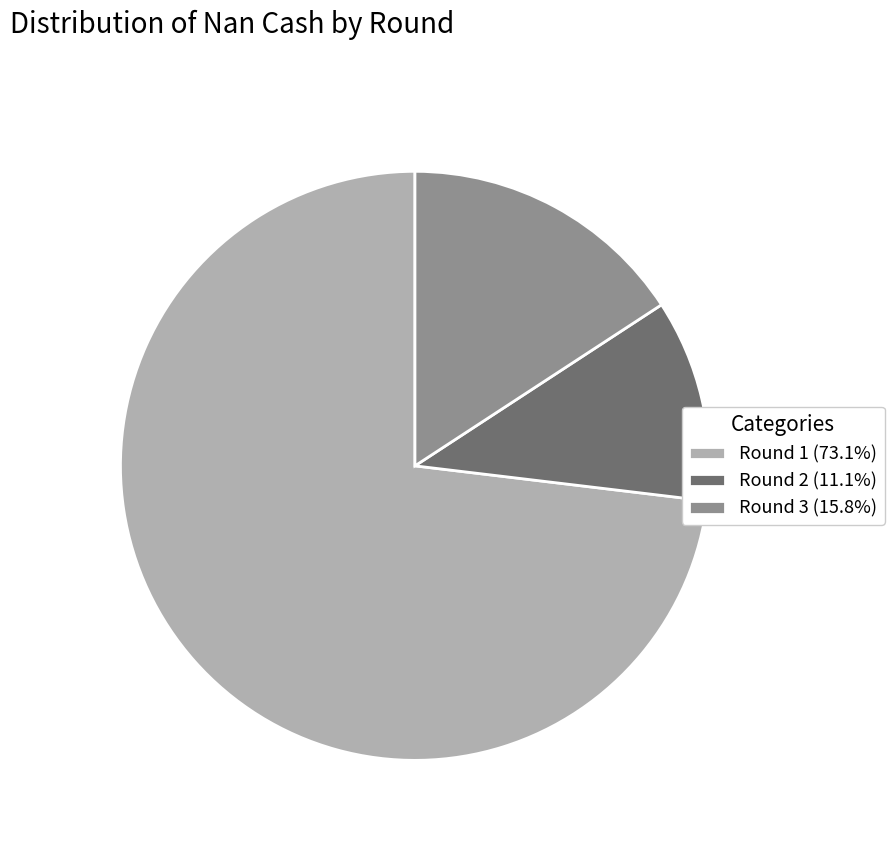

Is it true that Round 3 is 4% of the pie?

False